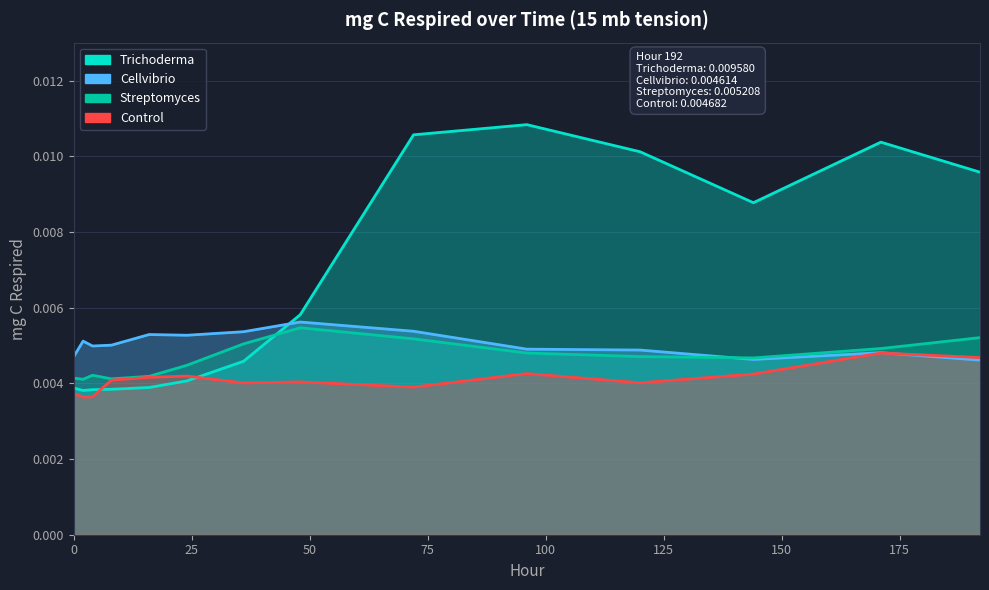

True or false: Cellvibrio has more than 0 points higher than both neighbors.

True